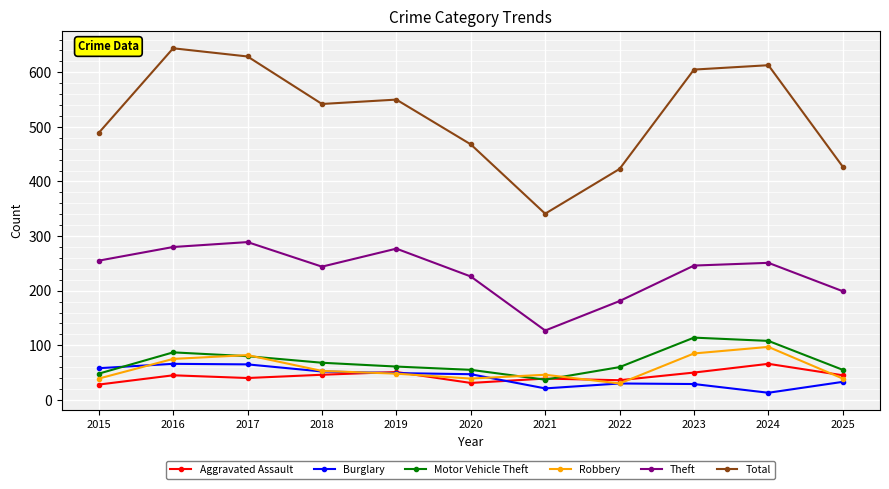

What is the maximum value for Theft?

289